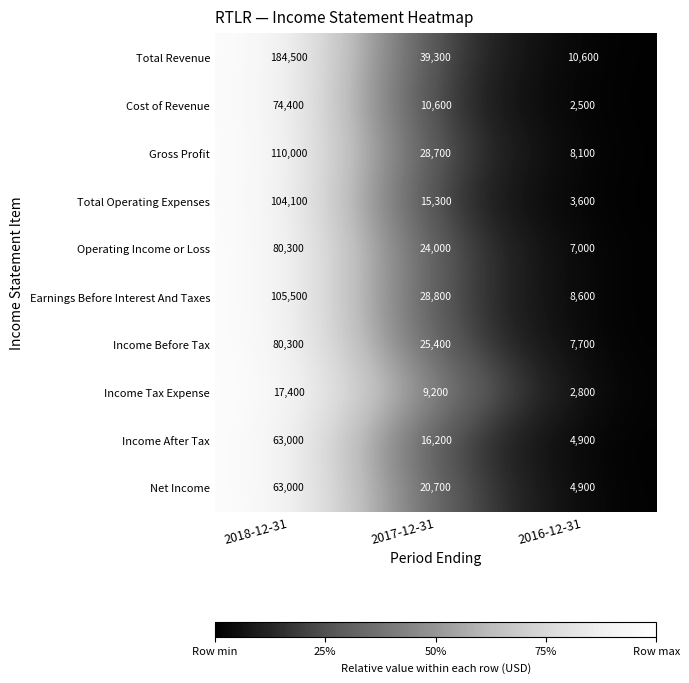

What is the minimum value for Gross Profit?

8100